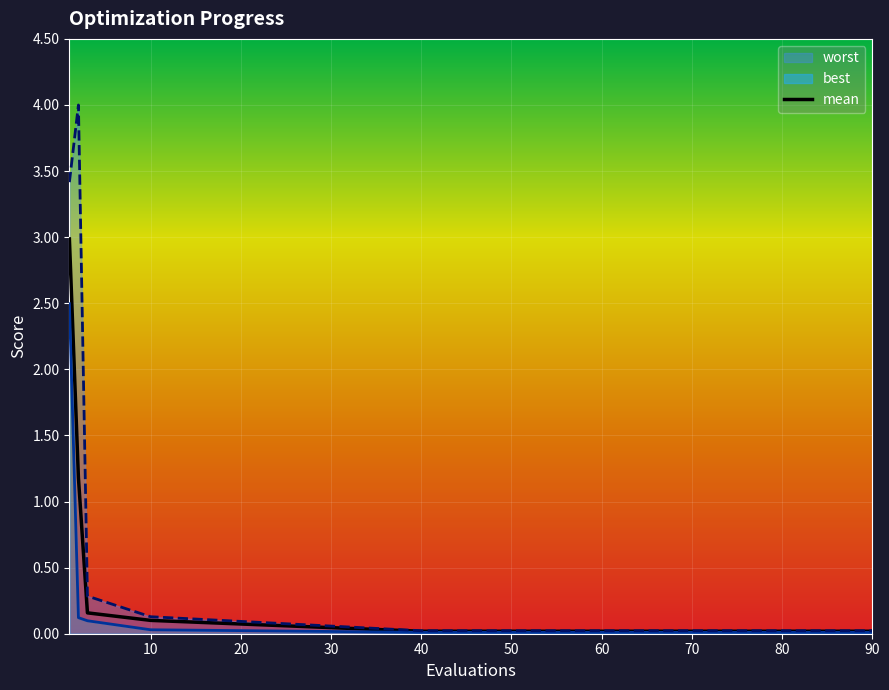

How many lines are shown in the chart?

3